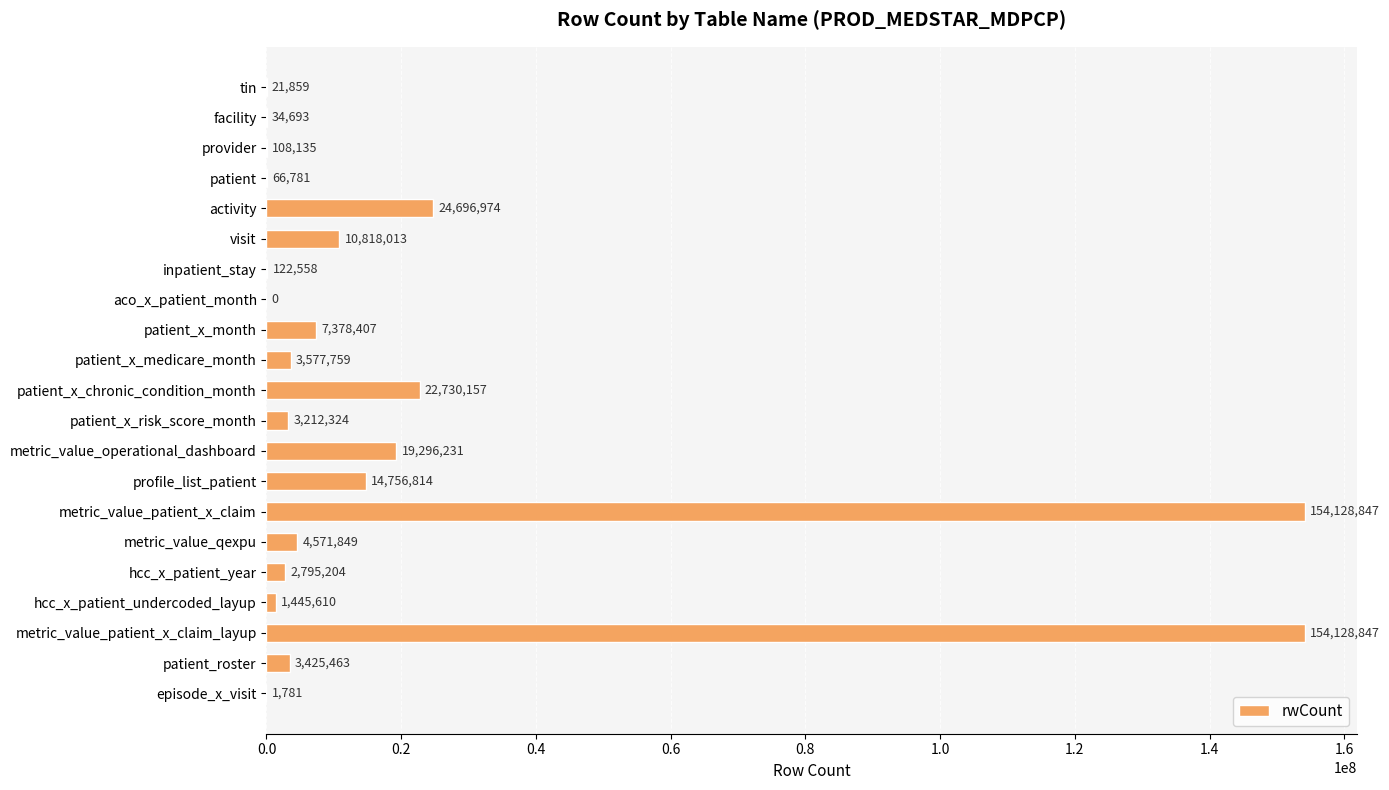

What is the maximum value shown in the chart?

154128847